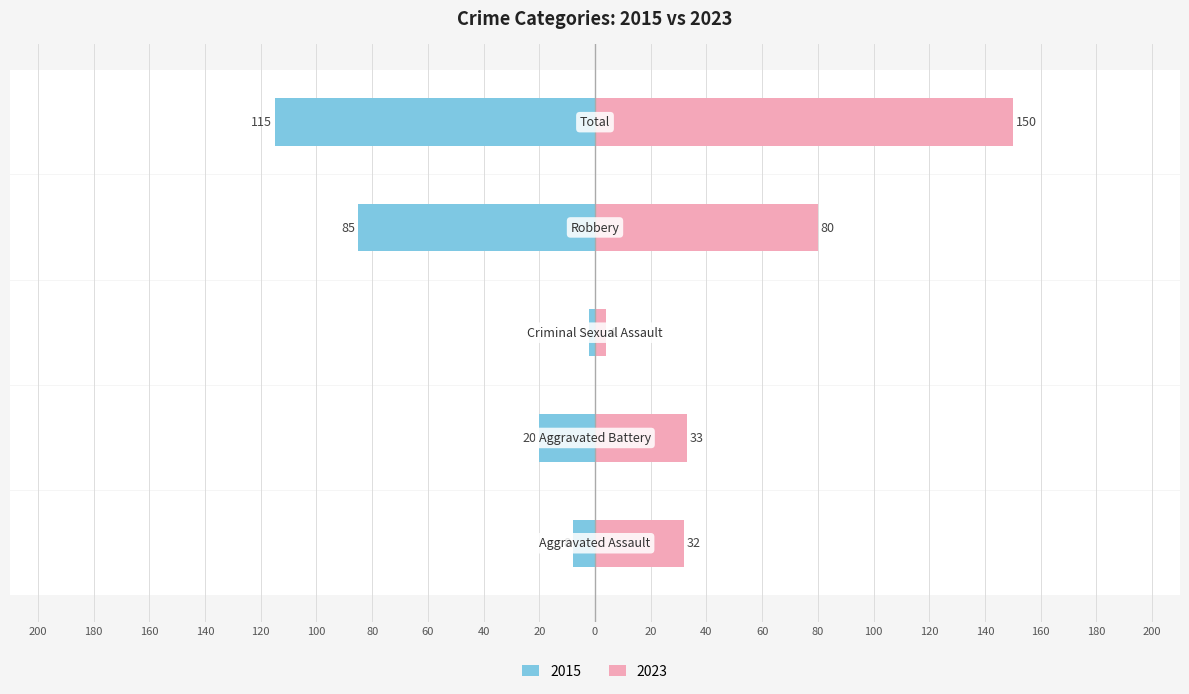

What is the sum of all 2023 values?

299